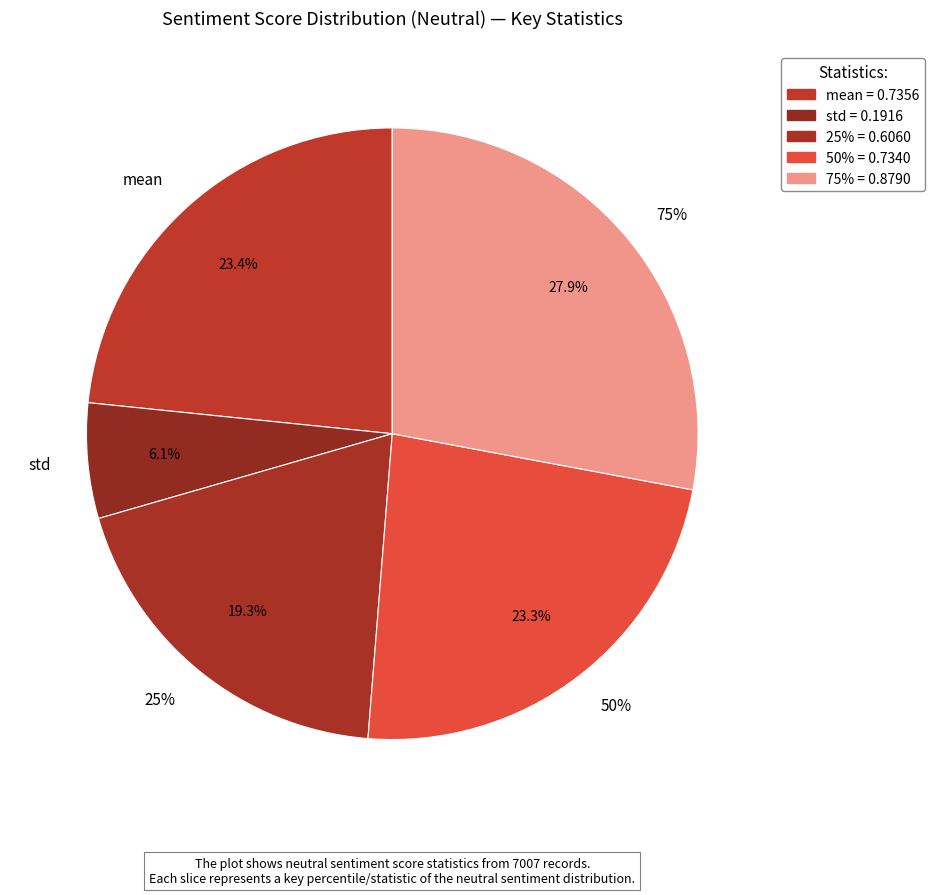

Rank the categories by value from lowest to highest.

std, 25%, 50%, mean, 75%